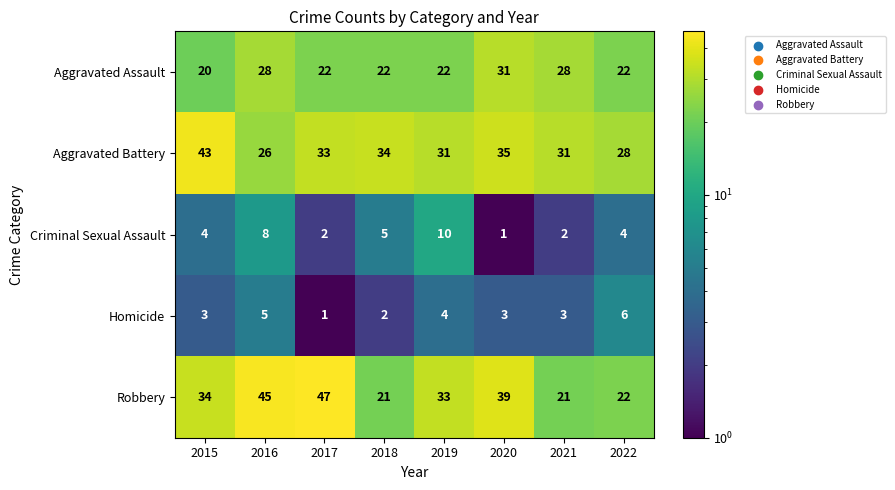

What is the difference between the highest and lowest values at 2020?

38